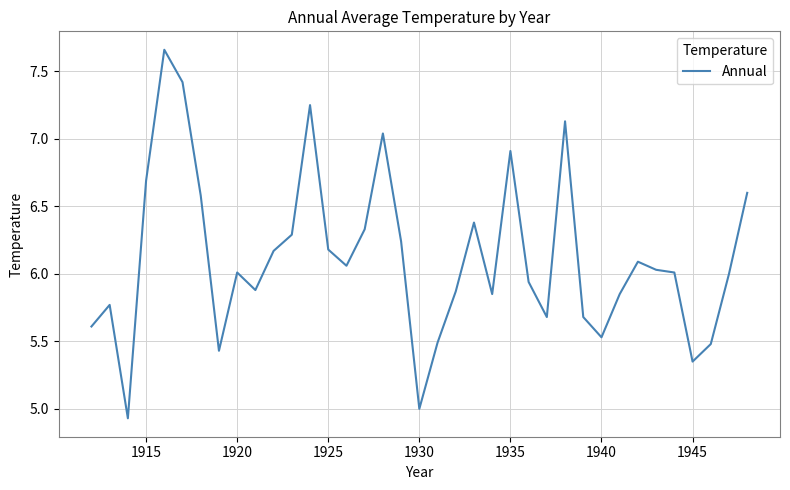

What is the minimum value shown in the chart?

4.9